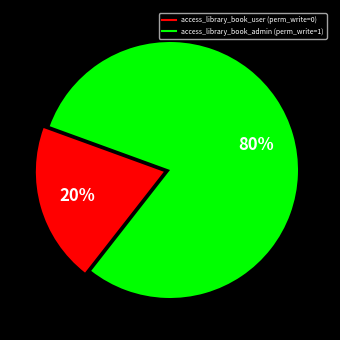

Does any single category account for the majority?

Yes